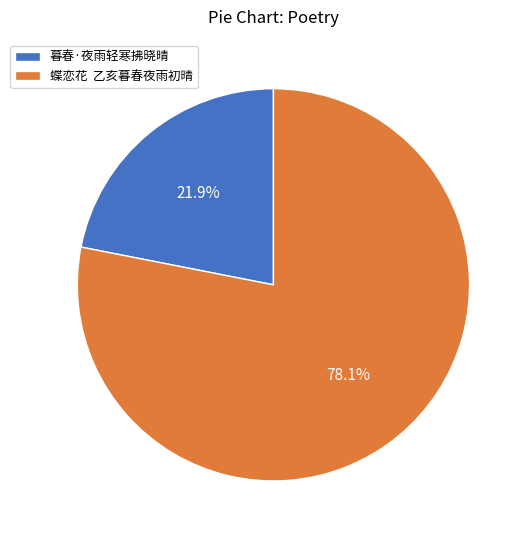

Between 蝶恋花 乙亥暮春夜雨初晴 and 暮春·夜雨轻寒拂晓晴, which is larger?

蝶恋花 乙亥暮春夜雨初晴